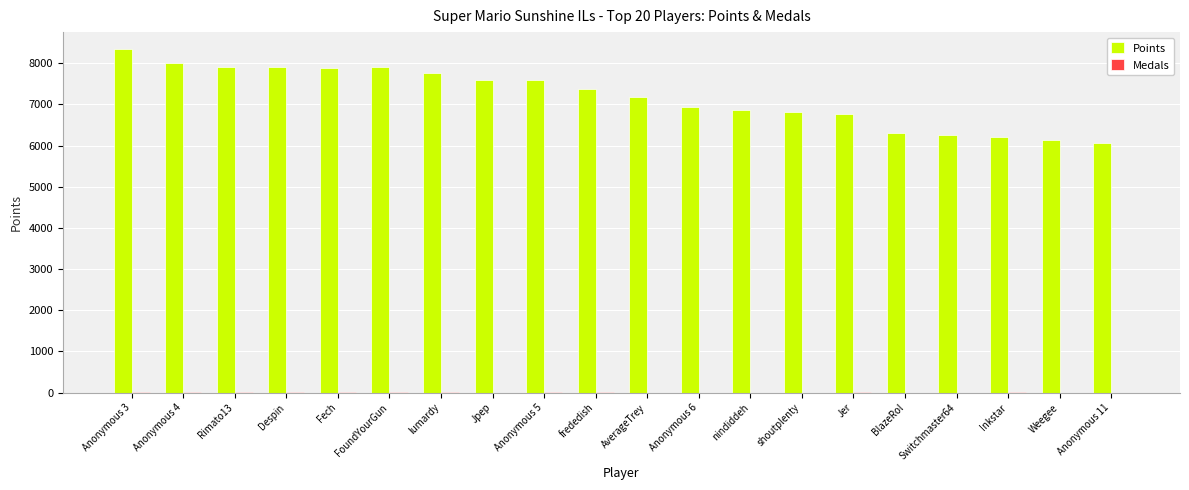

Which category has the highest value in the Points series?

Anonymous 3